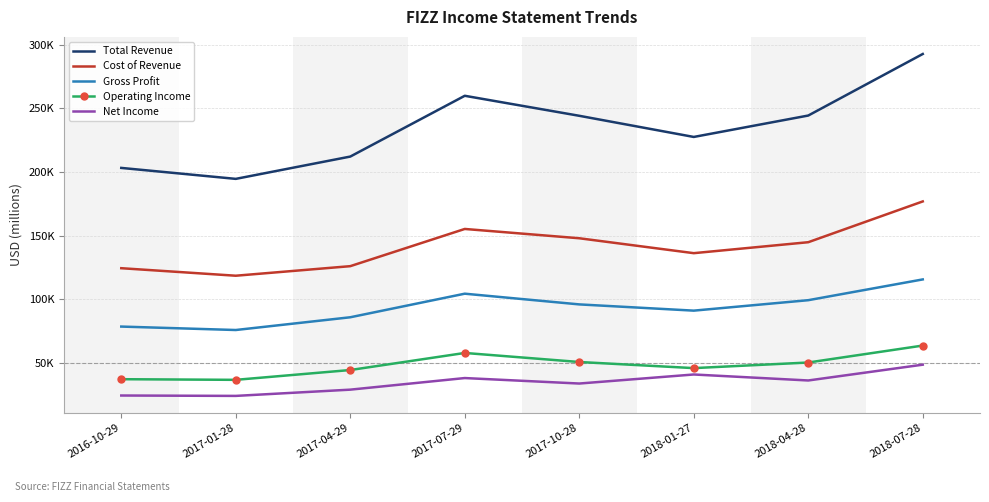

What are all the series names shown in the legend?

Total Revenue, Cost of Revenue, Gross Profit, Operating Income, Net Income